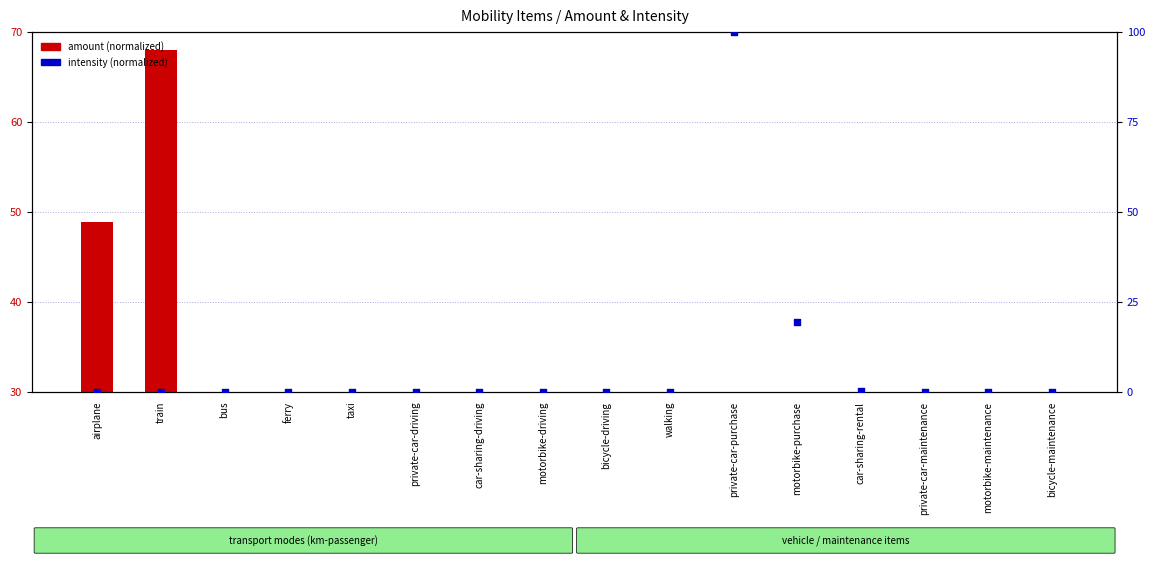

Is the value of amount (normalized) at train greater than the value of intensity (normalized) at private-car-driving?

Yes